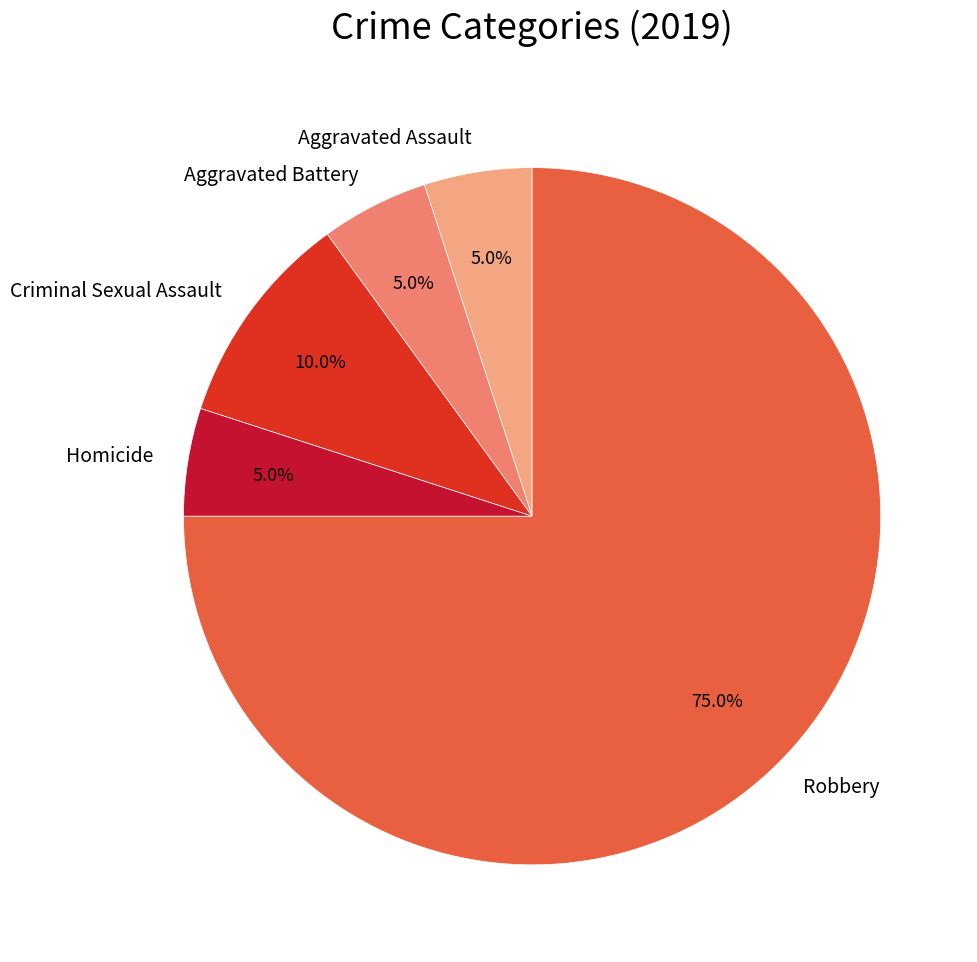

Is there any slice that represents more than half of the pie?

Yes